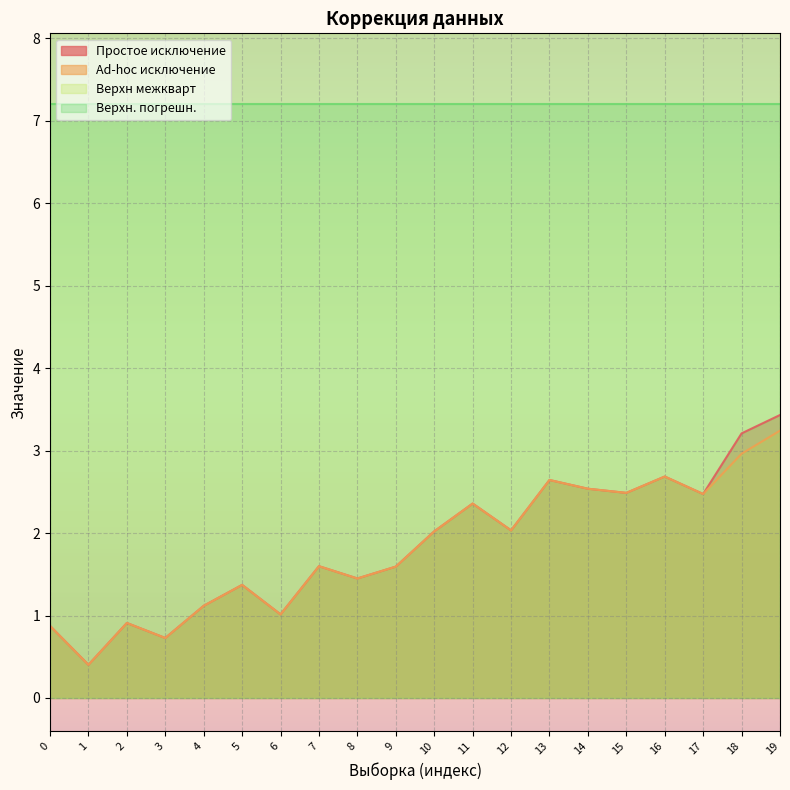

Is it true that Ad-hoc исключение equals 2.7 at 7?

False